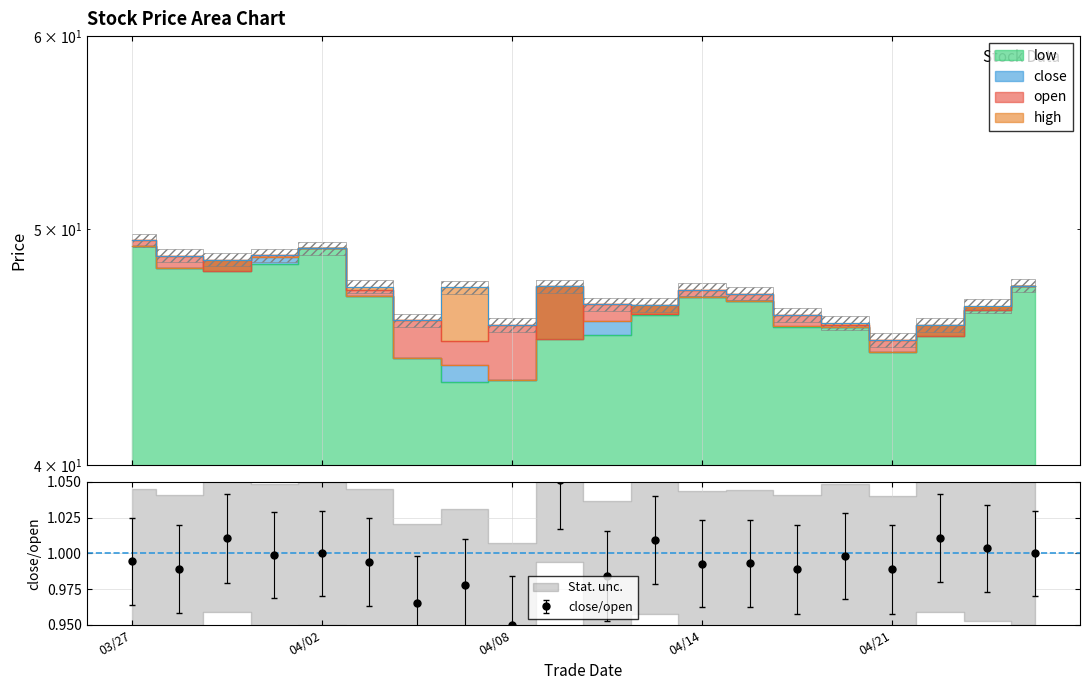

At which label is close closest to 46?

20250410